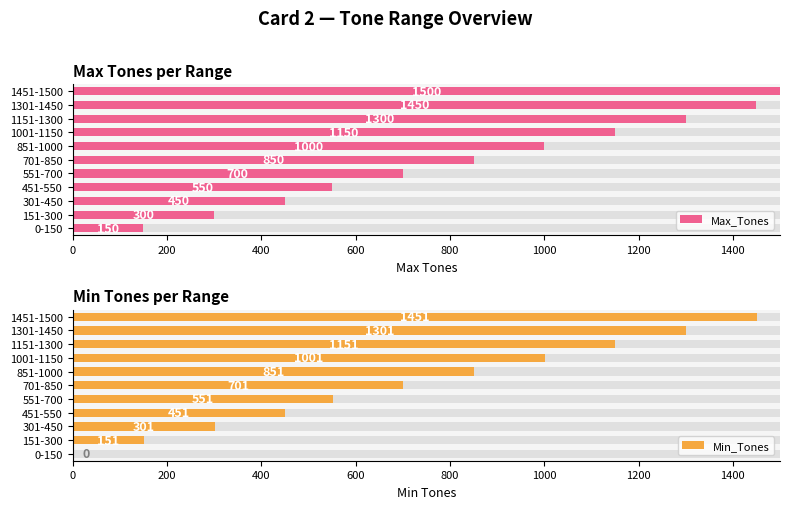

What is the highest value of the Max_Tones series?

1500